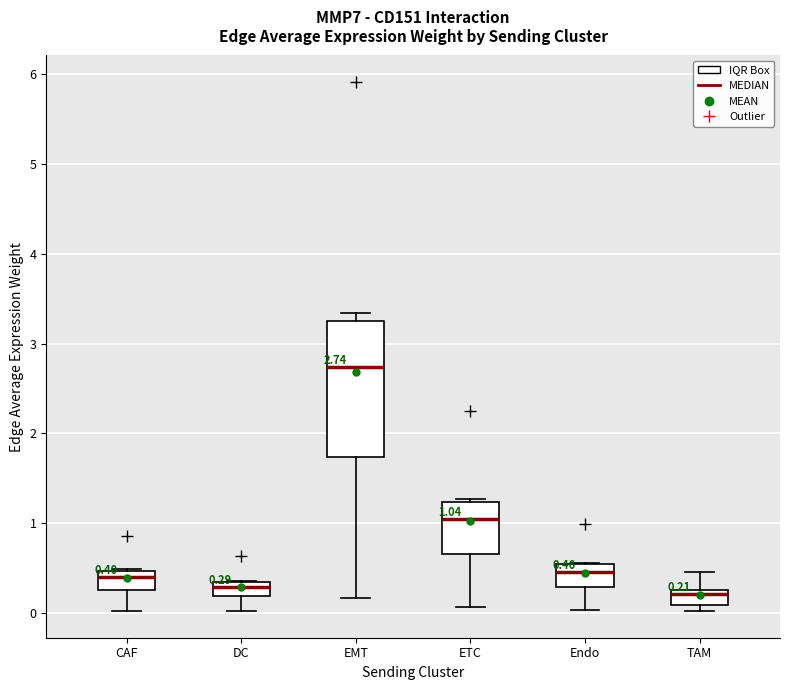

Which box's median line is the highest?

EMT